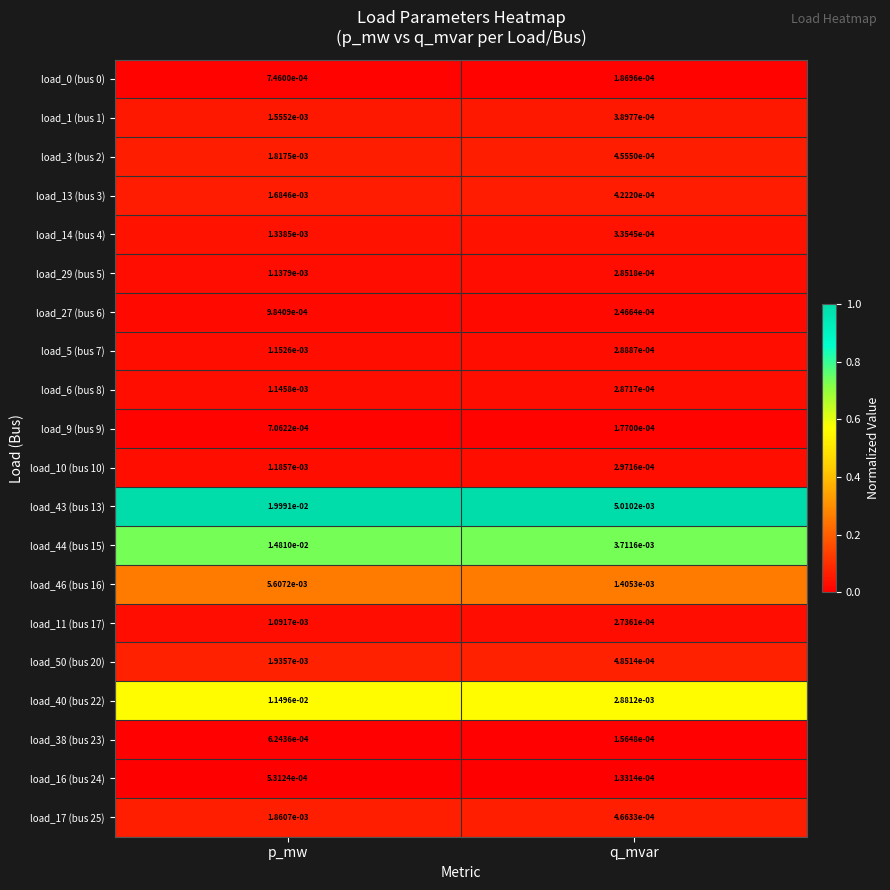

Which series has the widest spread of values?

load_43 (bus 13)